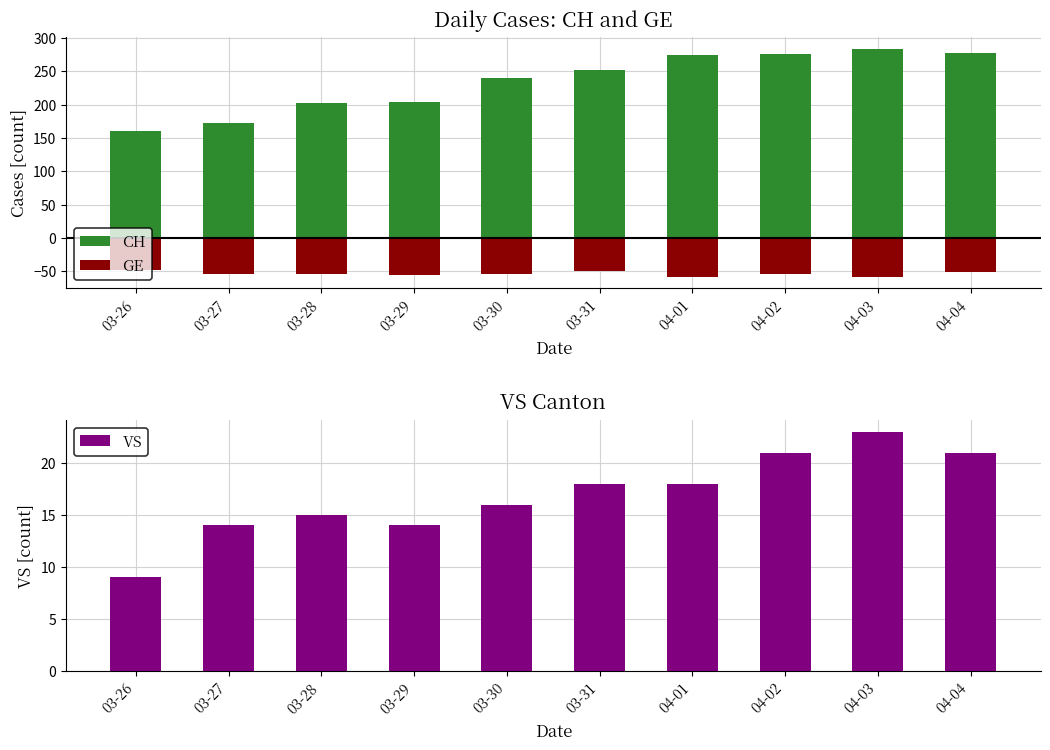

What is the difference between the maximum and second lowest values in the VS series?

9